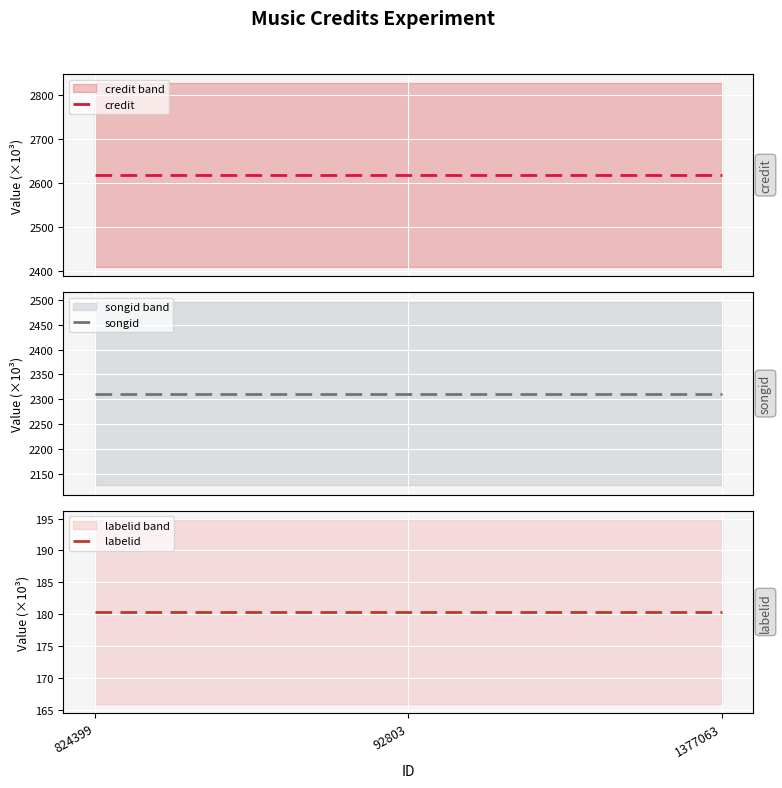

Which series has the largest range (max minus min)?

credit